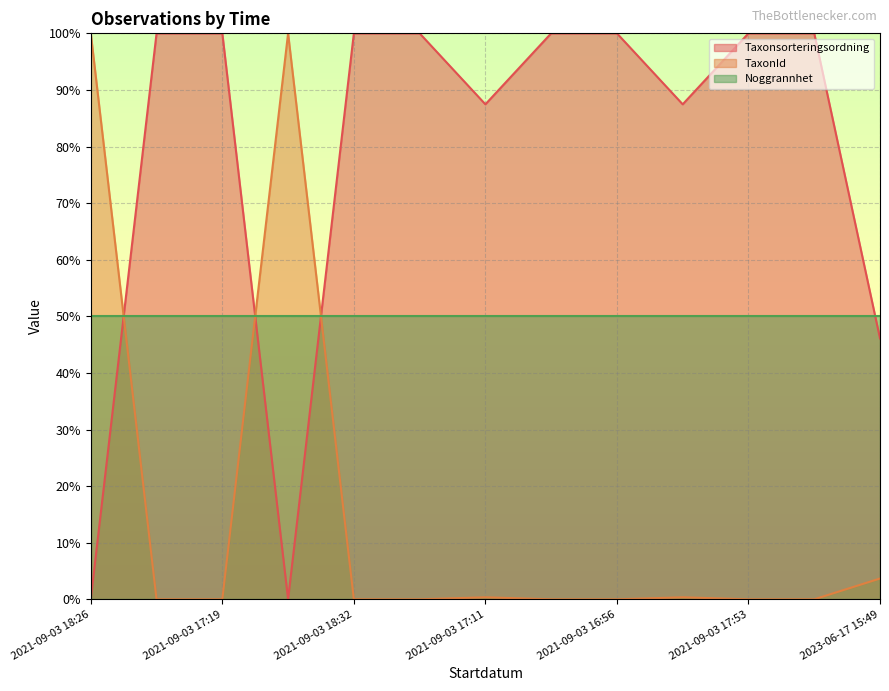

Where do Taxonsorteringsordning and TaxonId first cross each other?

2021-09-03 18:26 and 2021-09-03 17:39